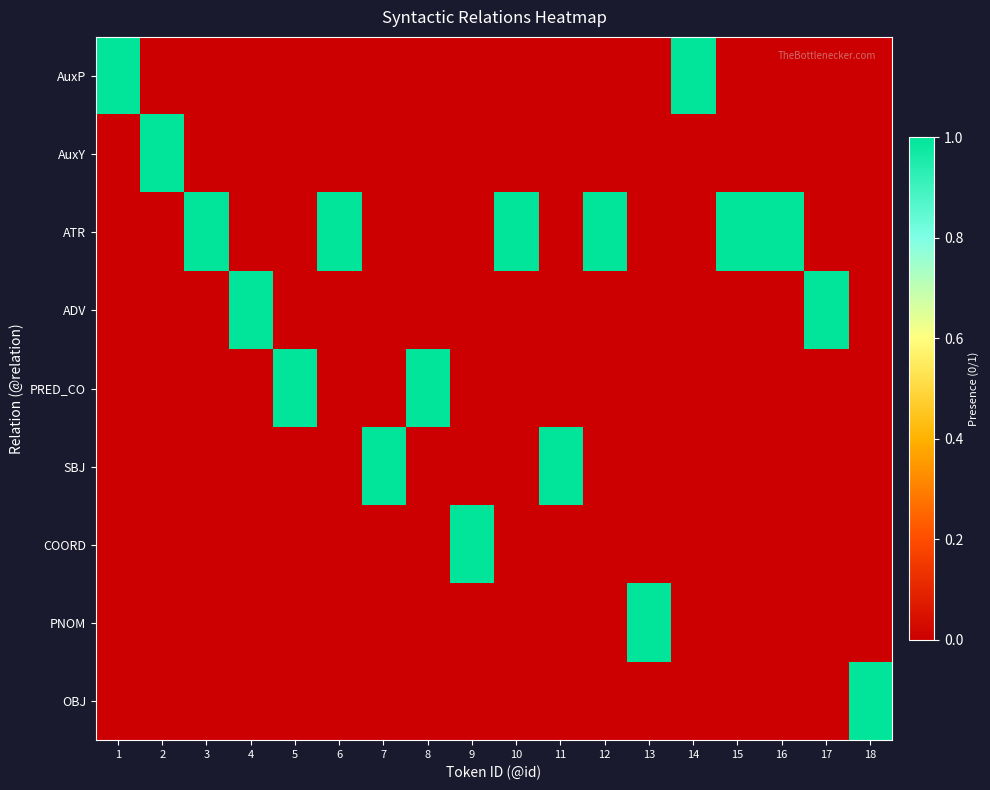

How many series are shown in this chart?

9